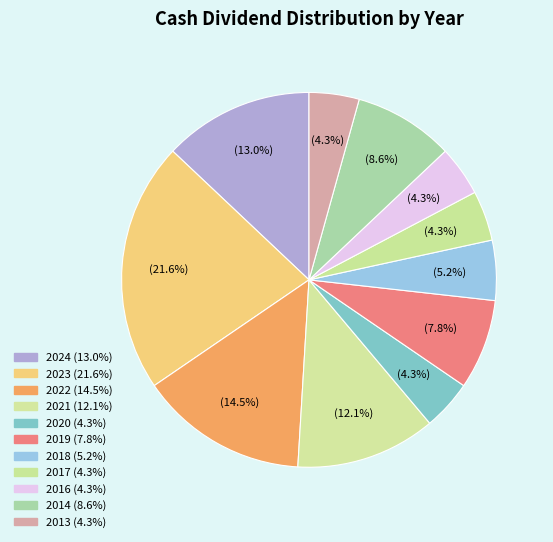

How many segments does this pie chart have?

11